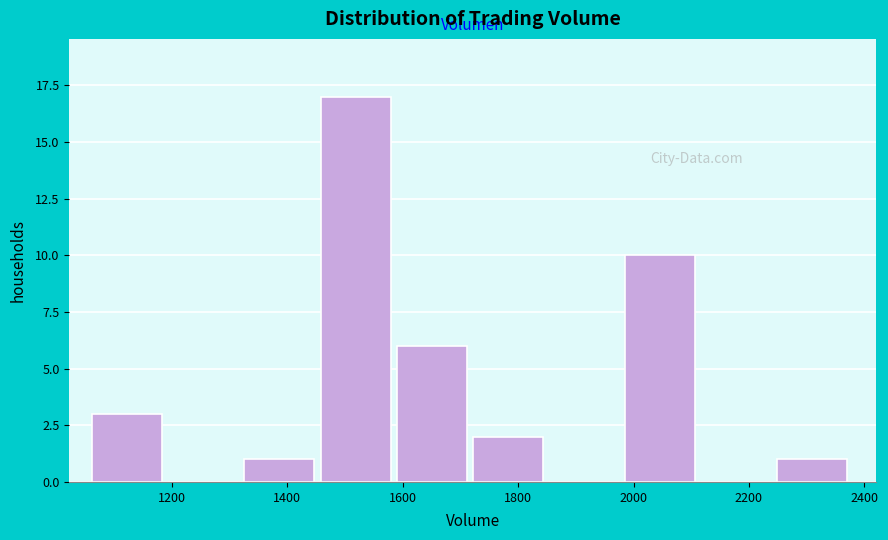

Reading left to right, list every bar in this chart as the range it spans on the x-axis followed by its height. Neither the bar edges nor the heights are printed on the chart, so give them approximately, as read against the axes.

1060 to 1200: 3
1200 to 1320: 0
1320 to 1460: 1
1460 to 1580: 17
1580 to 1720: 6
1720 to 1860: 2
1860 to 1980: 0
1980 to 2120: 10
2120 to 2240: 0
2240 to 2380: 1